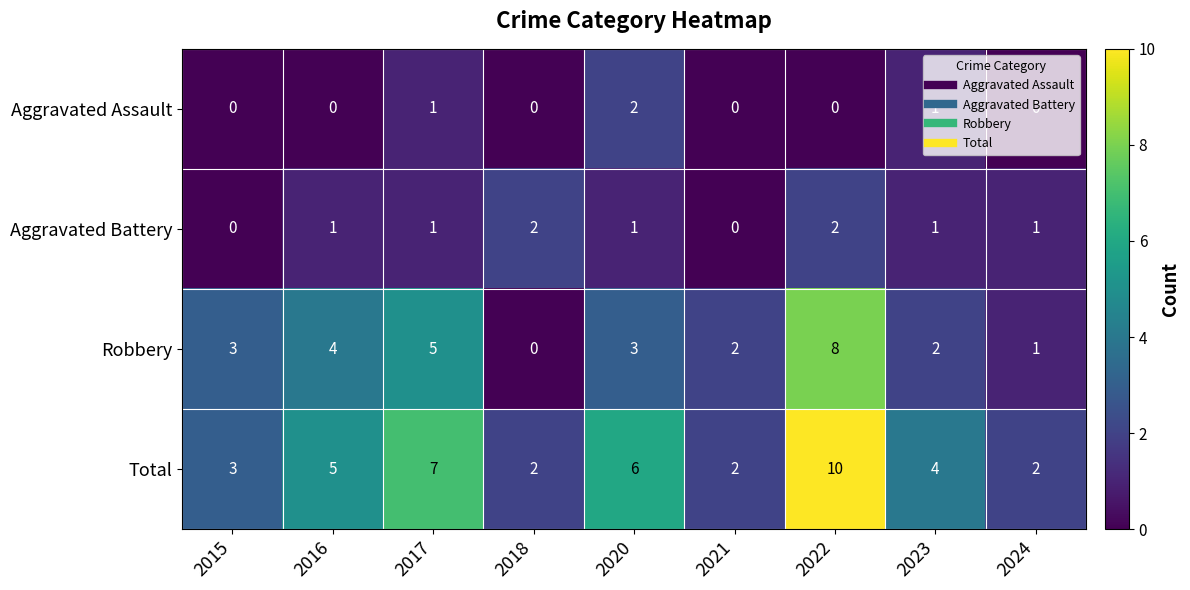

What is the sum of the Total values at 2022 and 2015?

13